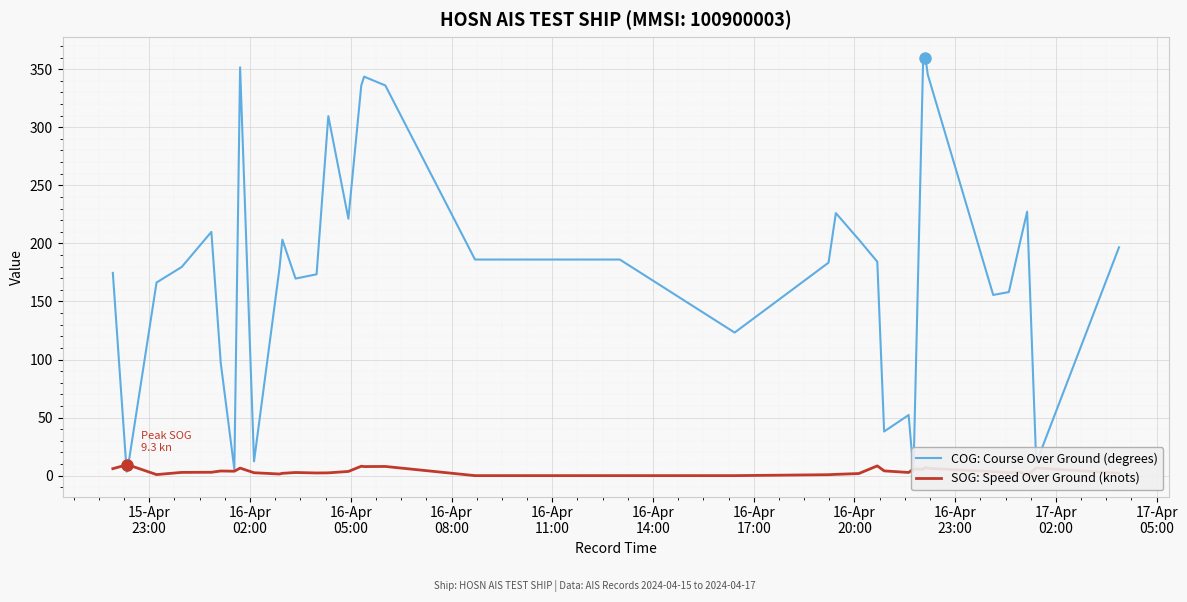

Count the number of data series in this chart.

2